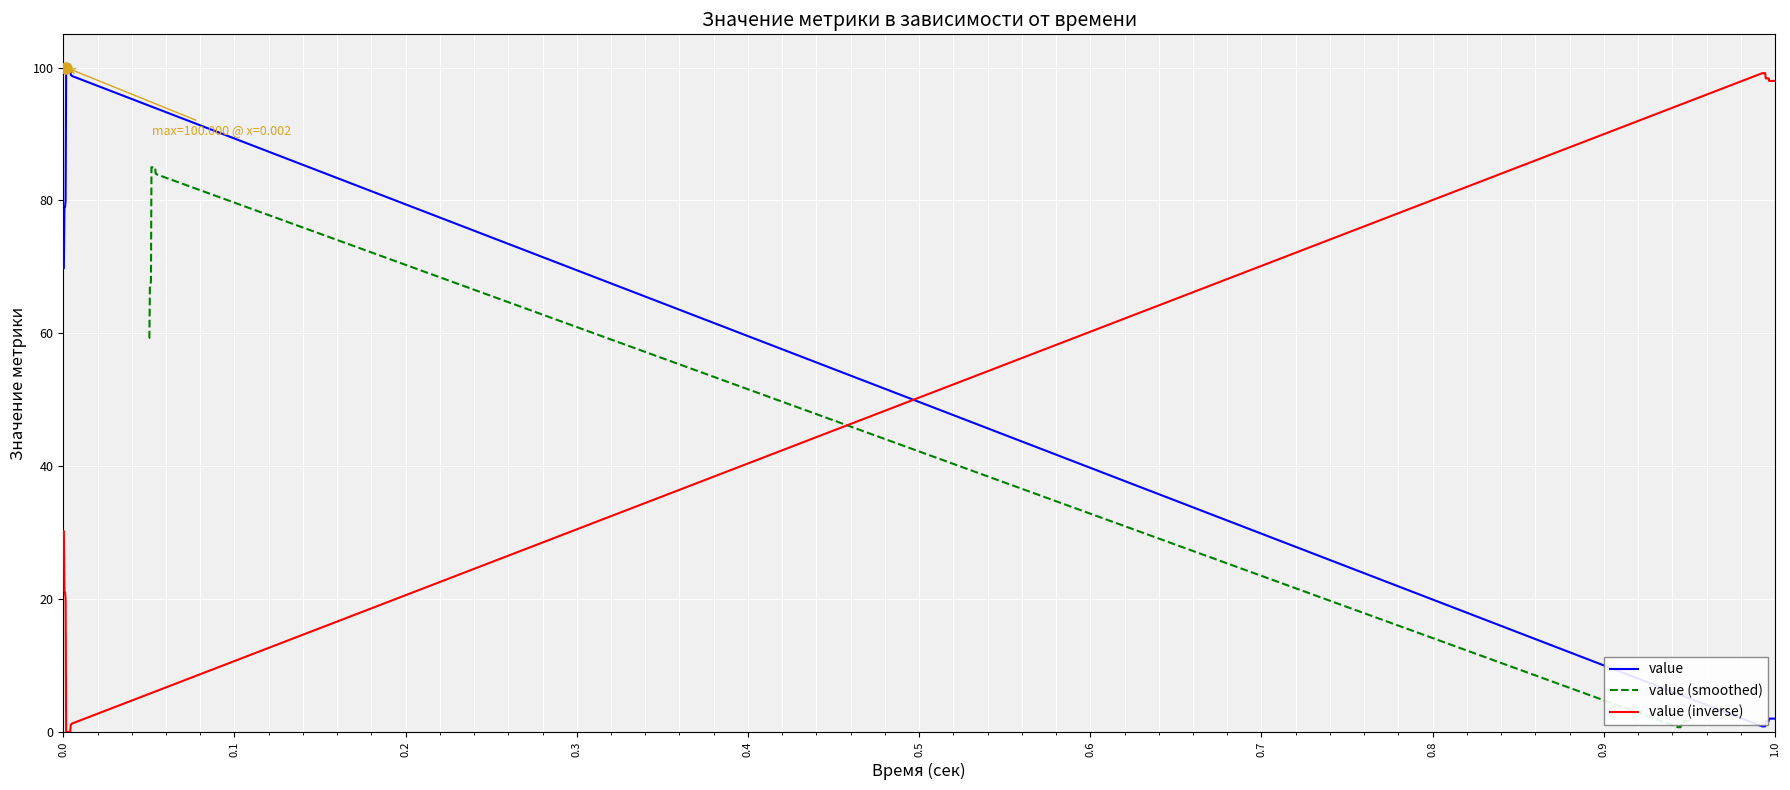

True or false: value (smoothed) and value cross at least once.

False